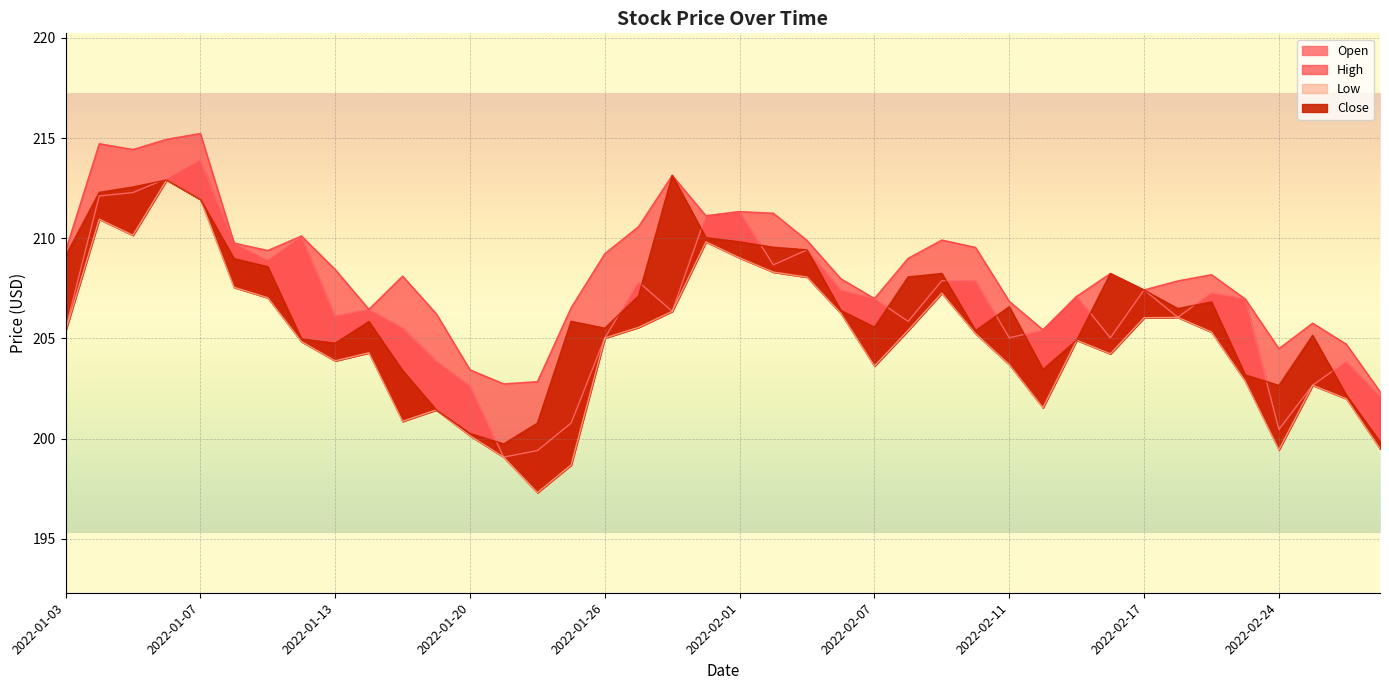

Reading left to right, what are all the values shown in this chart?

Open: 205.5	212.1	212.3	213.0	213.9	209.8	208.9	210.1	206.1	206.4	205.5	203.9	202.6	199.1	199.4	200.8	205.0	207.8	206.3	211.1	211.3	208.7	209.4	207.4	207.0	205.8	207.9	207.9	205.0	205.4	207.1	205.0	207.4	206.1	207.3	207.0	200.4	202.7	203.8	202.1
High: 209.4	214.7	214.4	214.9	215.2	209.8	209.4	210.1	208.4	206.4	208.1	206.2	203.4	202.7	202.8	206.5	209.2	210.6	213.1	211.1	211.3	211.2	209.9	208.0	207.0	209.0	209.9	209.5	206.8	205.4	207.1	208.2	207.4	207.9	208.2	207.0	204.5	205.8	204.7	202.3
Low: 205.4	210.9	210.2	212.9	211.9	207.6	207.0	204.8	203.9	204.3	200.9	201.4	200.1	199.1	197.3	198.7	205.0	205.6	206.3	209.8	209.0	208.3	208.1	206.3	203.6	205.4	207.3	205.2	203.7	201.5	204.9	204.2	206.0	206.1	205.3	202.9	199.4	202.7	202.0	199.5
Close: 209.1	212.3	212.6	212.9	211.9	209.0	208.6	205.0	204.8	205.8	203.4	201.4	200.2	199.7	200.8	205.8	205.5	207.1	213.1	210.0	209.8	209.6	209.4	206.4	205.6	208.1	208.2	205.4	206.6	203.4	204.9	208.2	207.4	206.5	206.8	203.2	202.7	205.2	202.2	199.8